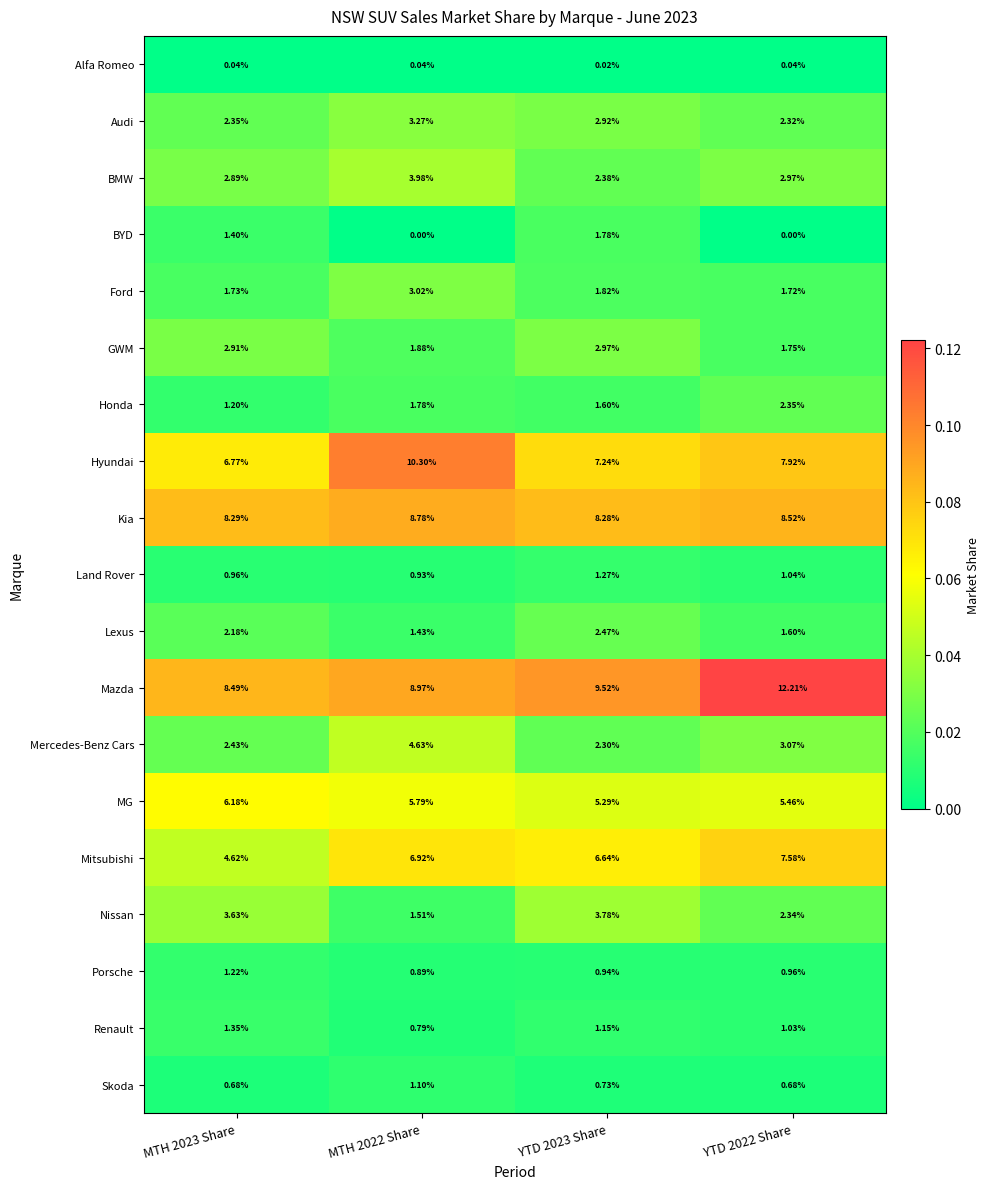

Which series has the largest total across all categories?

Mazda